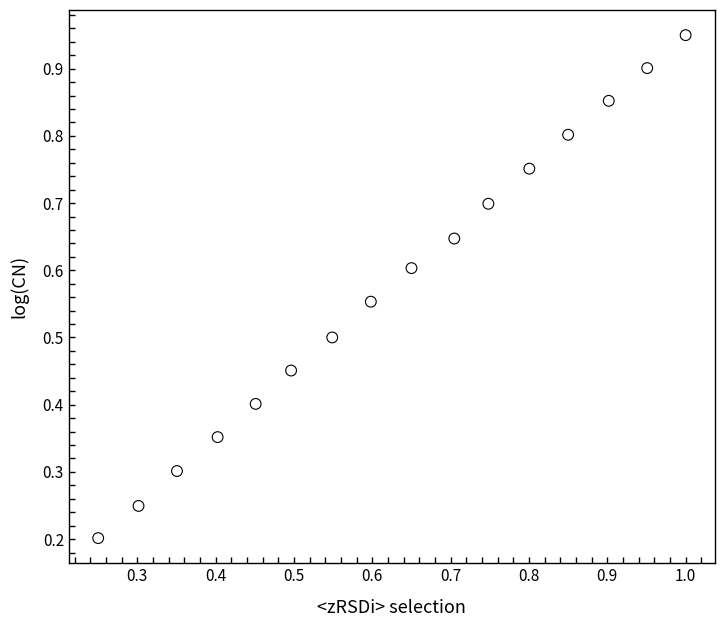

What is the range of Y values (max minus min)?

0.7